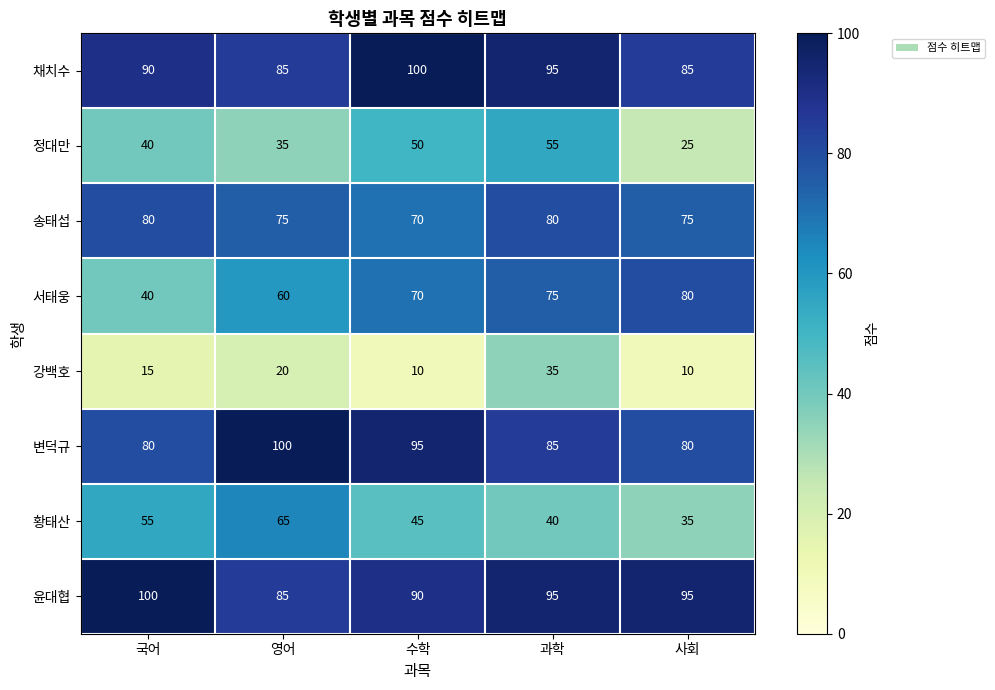

Is it true that 채치수 equals 164 at 수학?

False